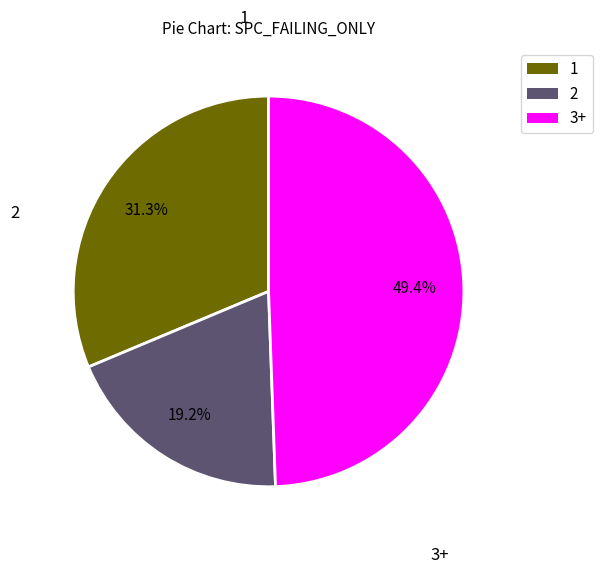

Does any single category account for the majority?

No